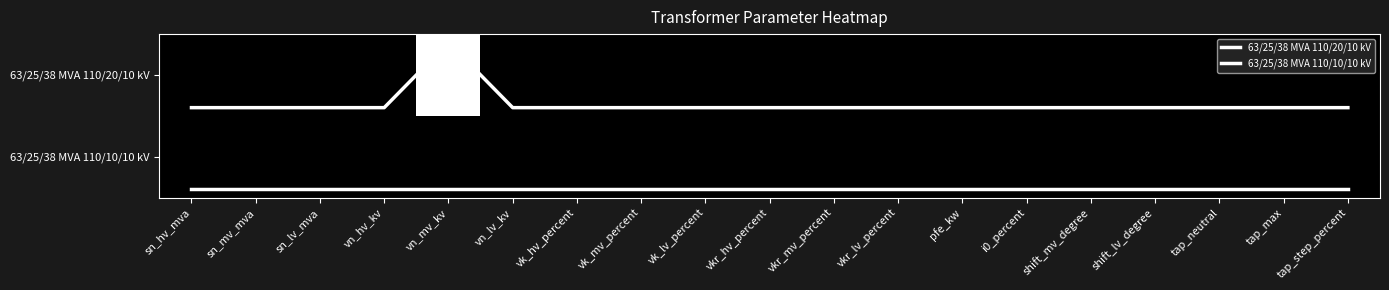

What is the average value of the 63/25/38 MVA 110/10/10 kV series?

1.4